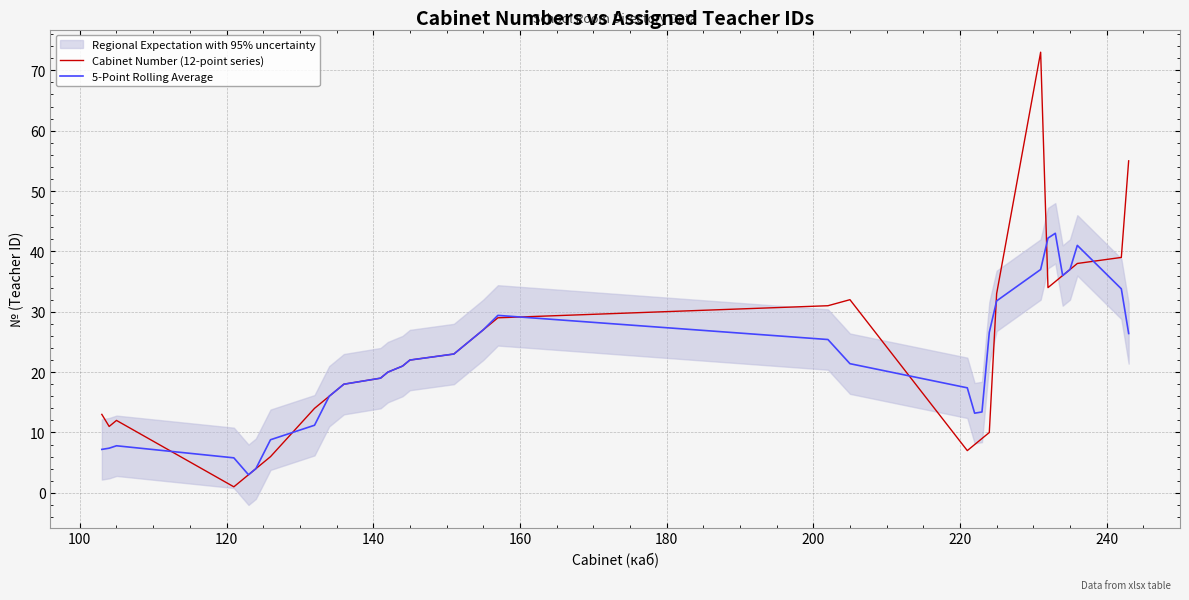

What is the value of the 5-Point Rolling Average point at the 40th from the left?

26.4